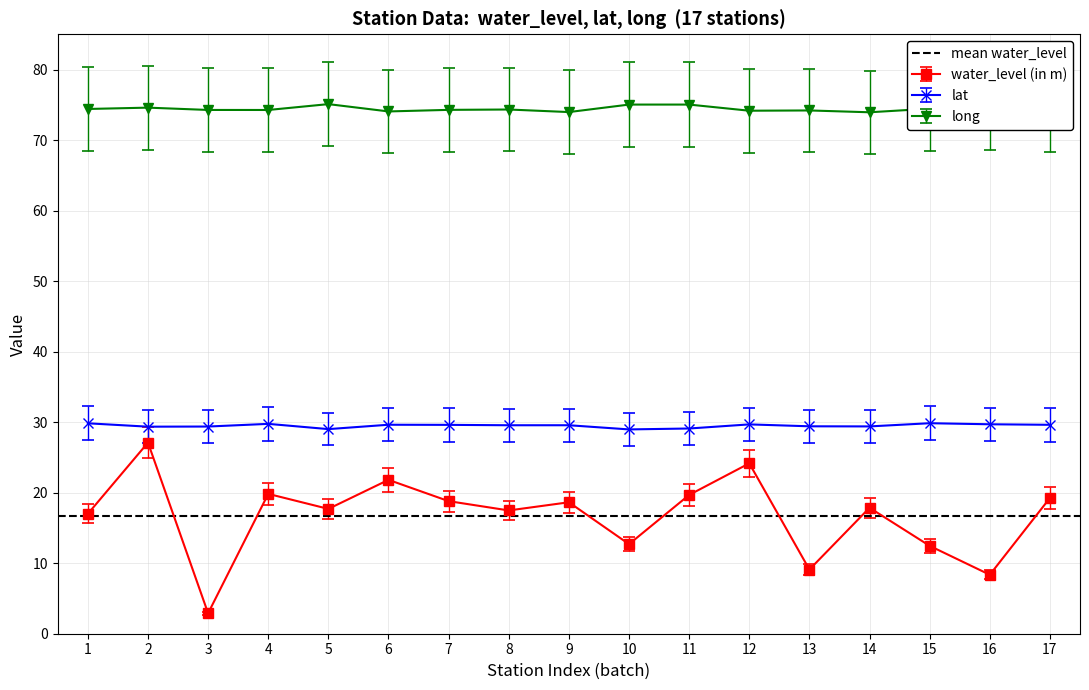

True or false: lat and water_level (in m) cross at least once.

False